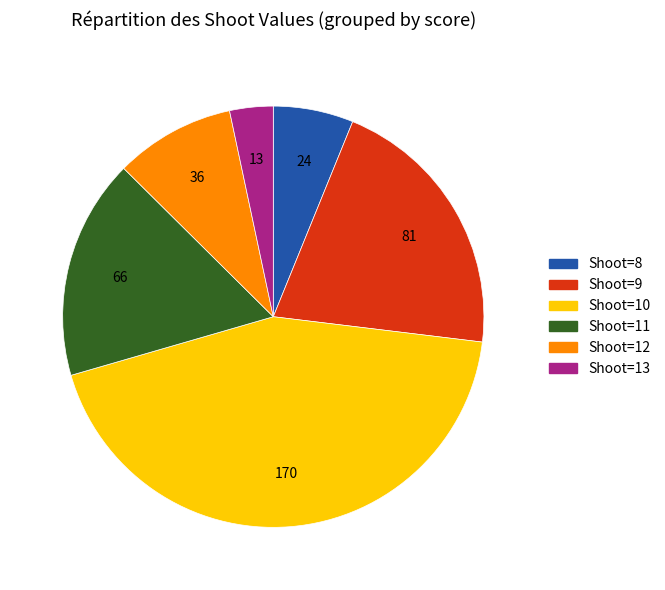

Does any single category account for the majority?

No